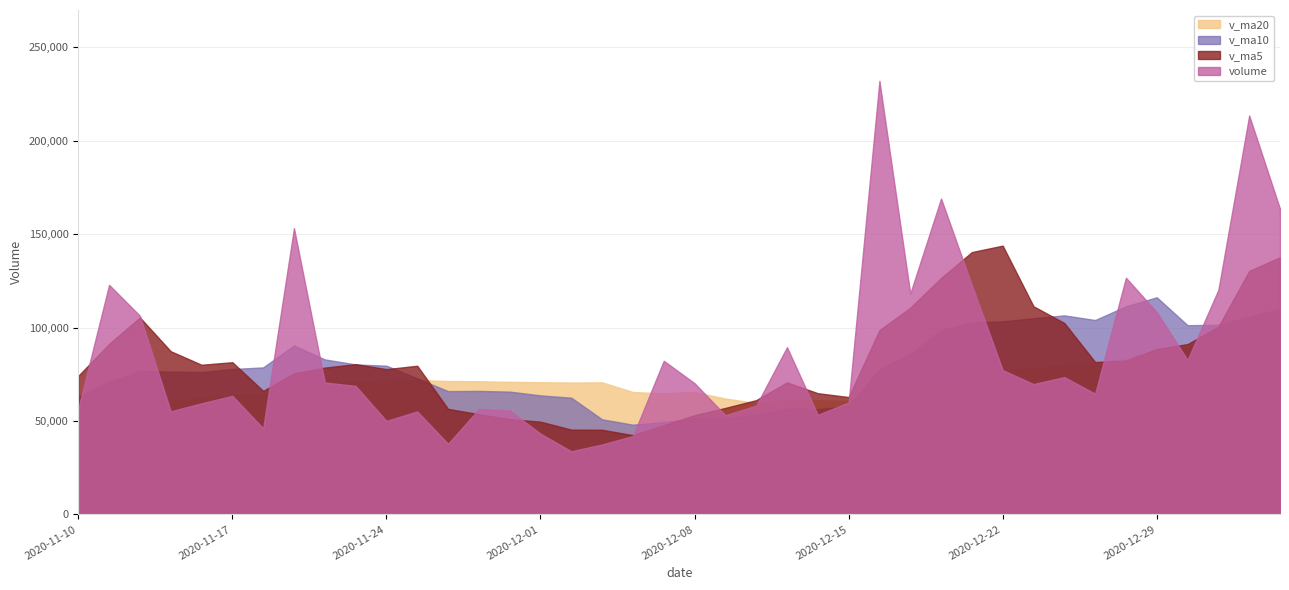

What is the difference between the v_ma5 values at 2020-12-11 and 2020-11-26?

14179.8